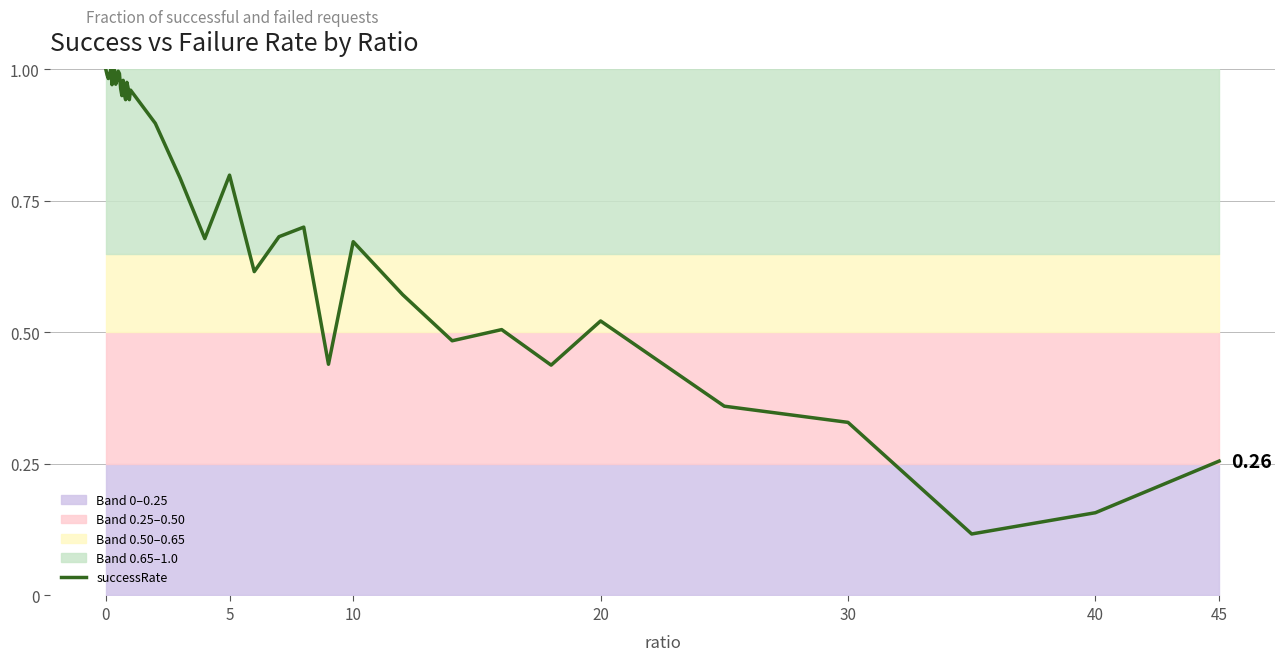

Does the chart have visible grid lines?

Yes